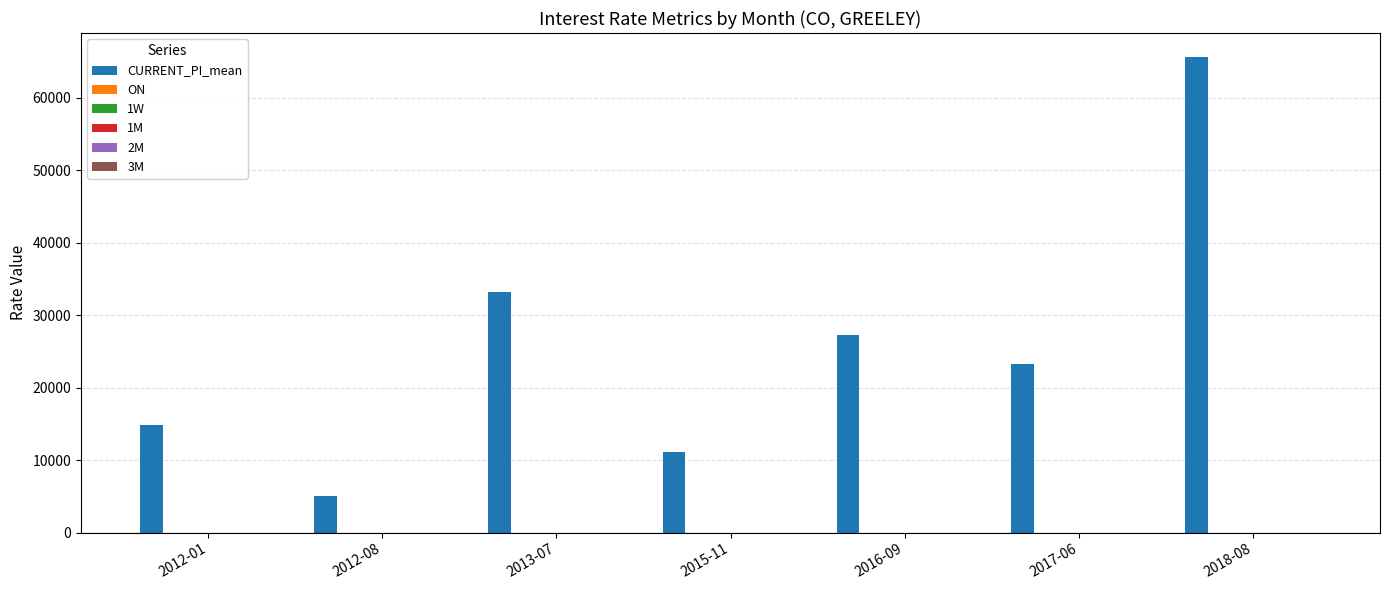

Between 2012-01 and 2012-08, which series saw the biggest shift?

CURRENT_PI_mean